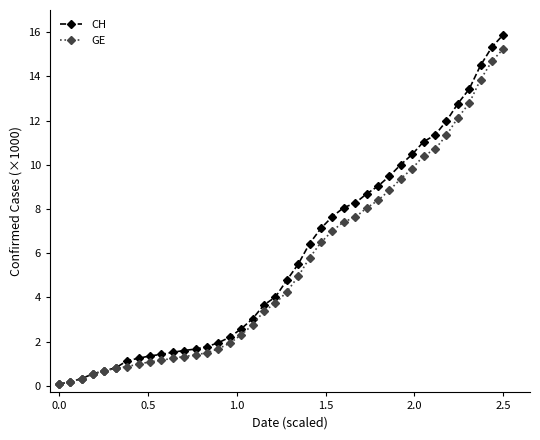

Does the chart have visible grid lines?

No